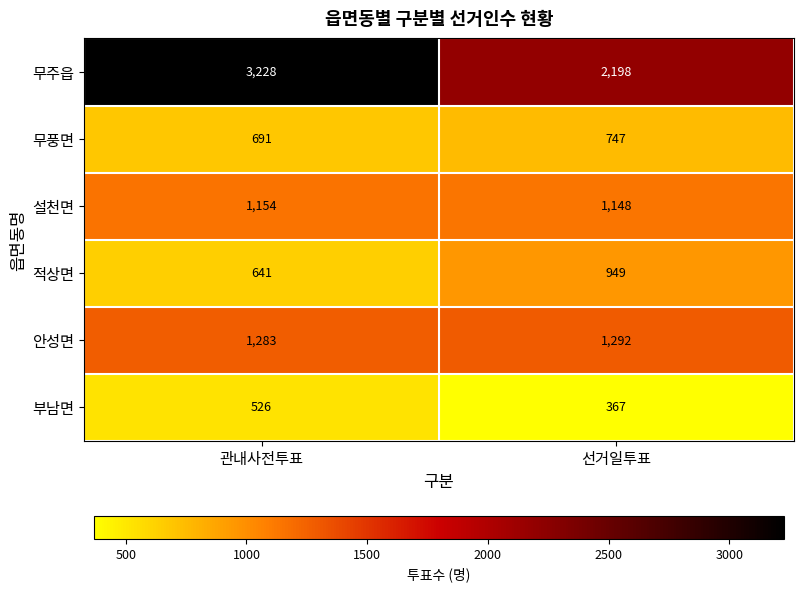

What is the greatest value displayed?

3228